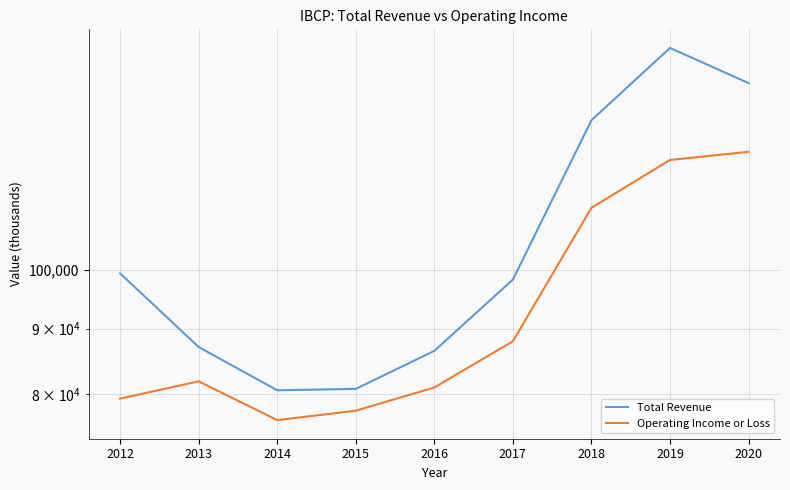

At which category does Operating Income or Loss reach its first local valley?

2014